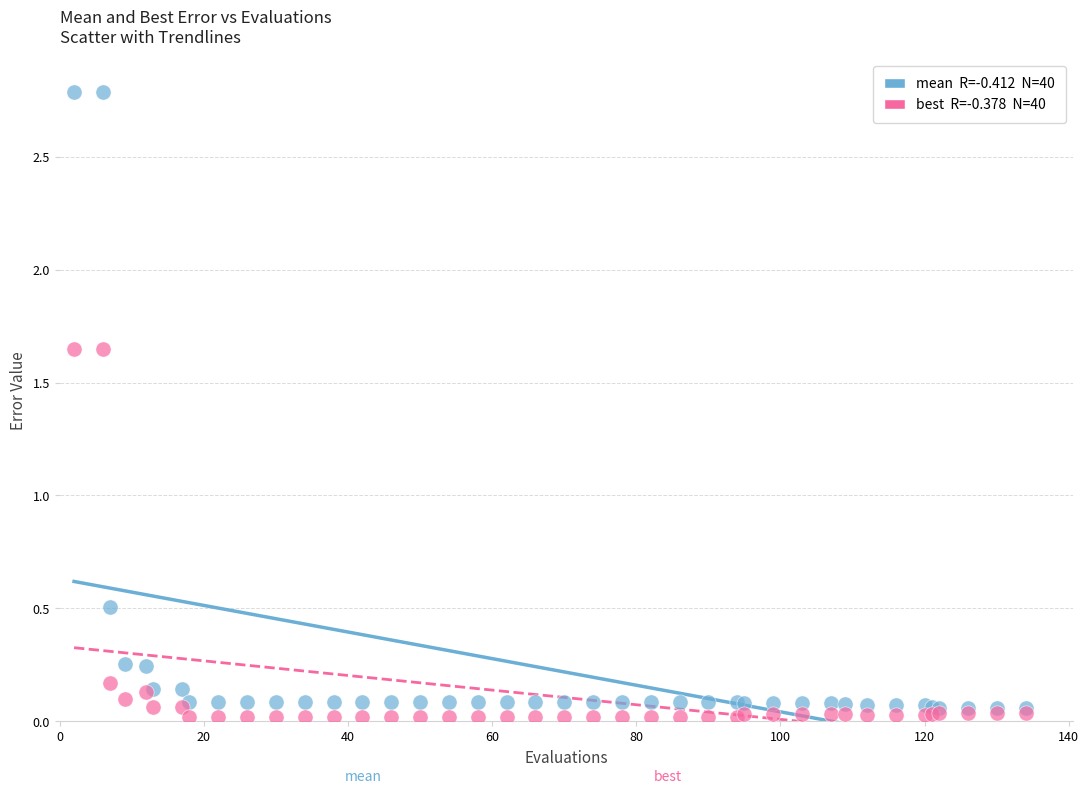

Across all series, what Y value is closest to 1?

0.5